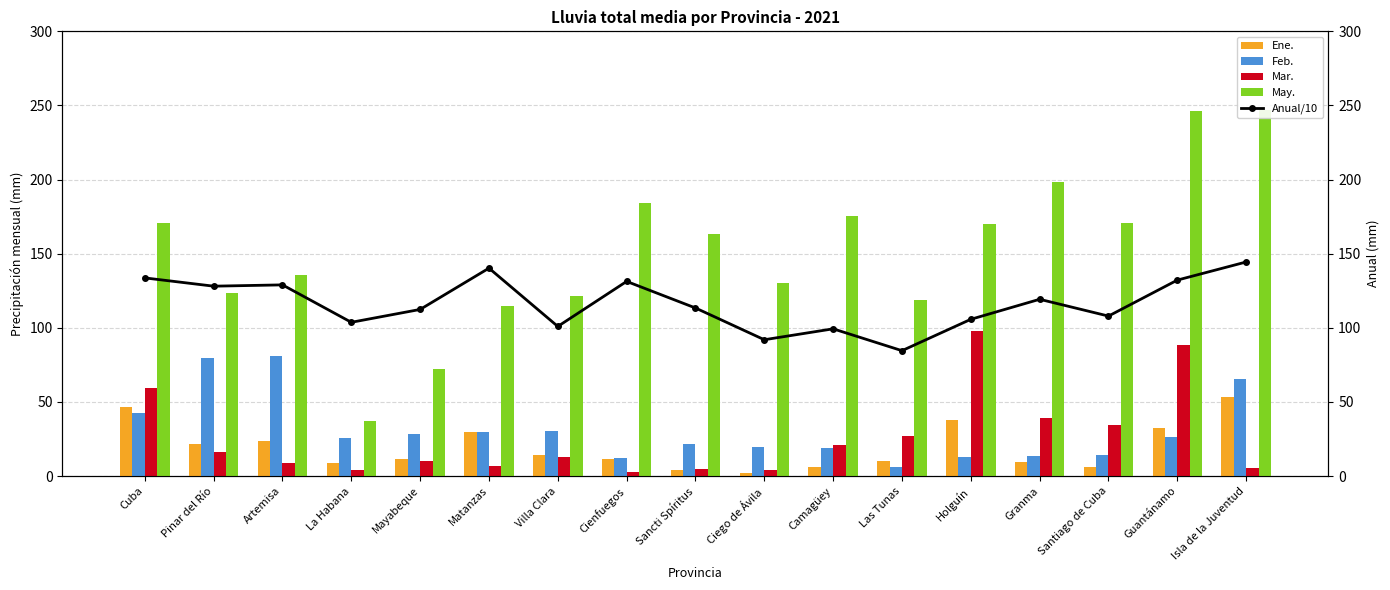

At which label does Feb. first exceed 25?

Cuba